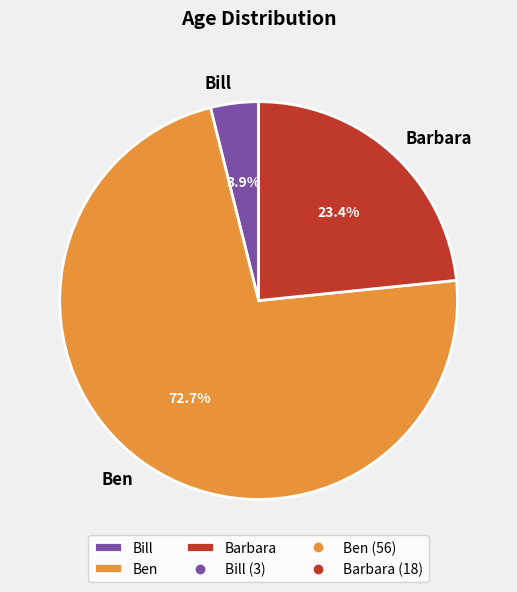

What is the total percentage of Bill and Barbara?

27.3%